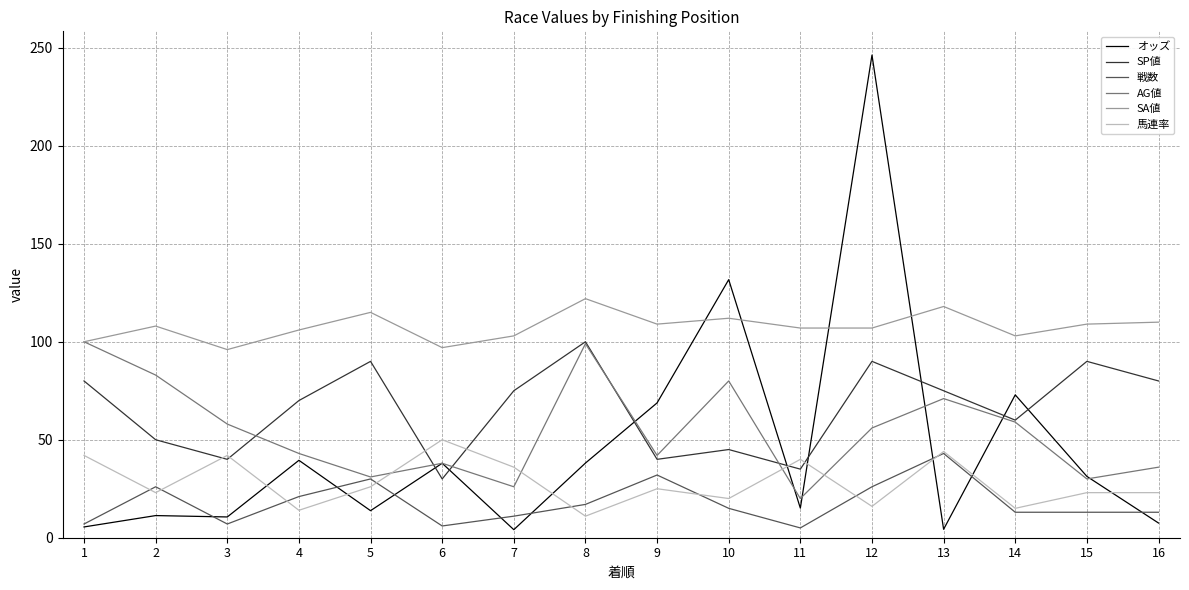

What is the spread (max minus min) of values at 9?

84.0